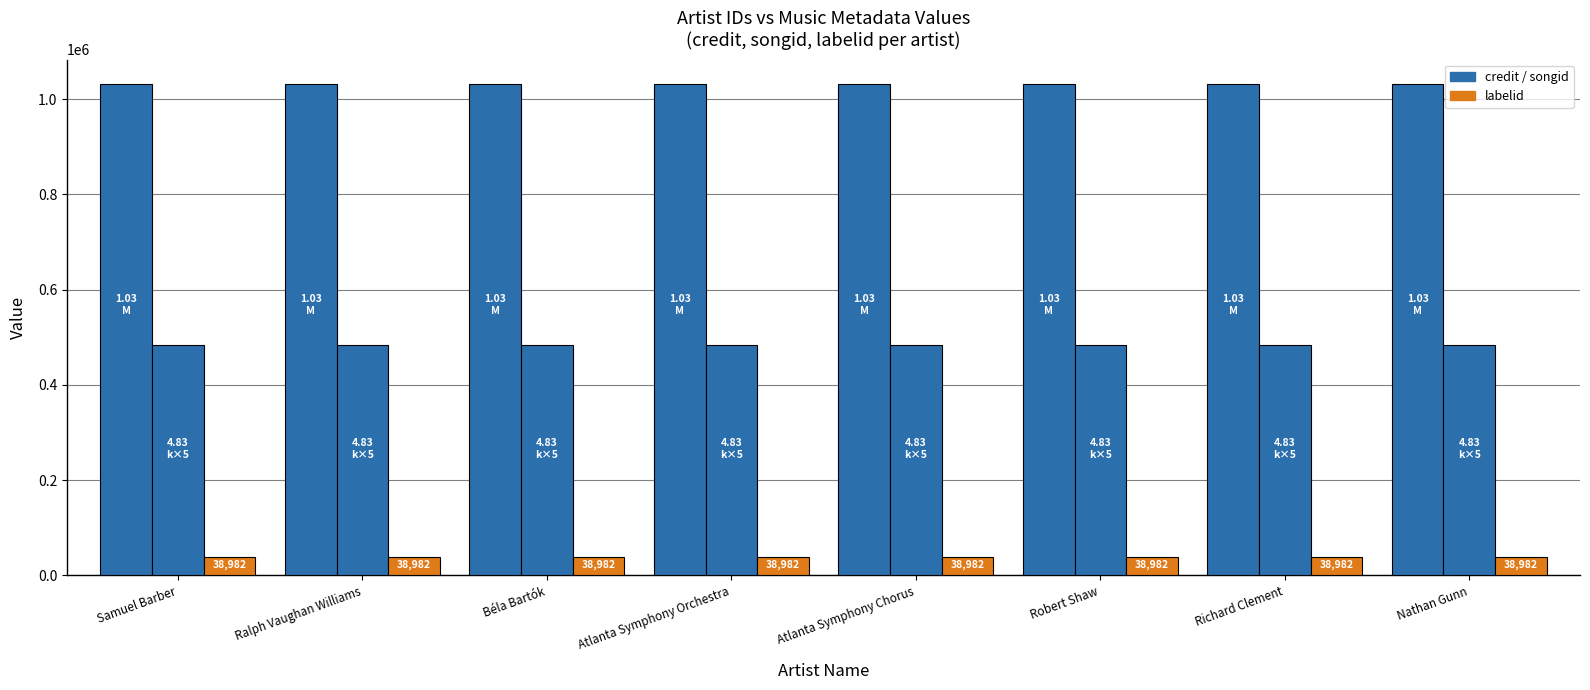

What is the label of the 7th bar from the left?

Richard Clement